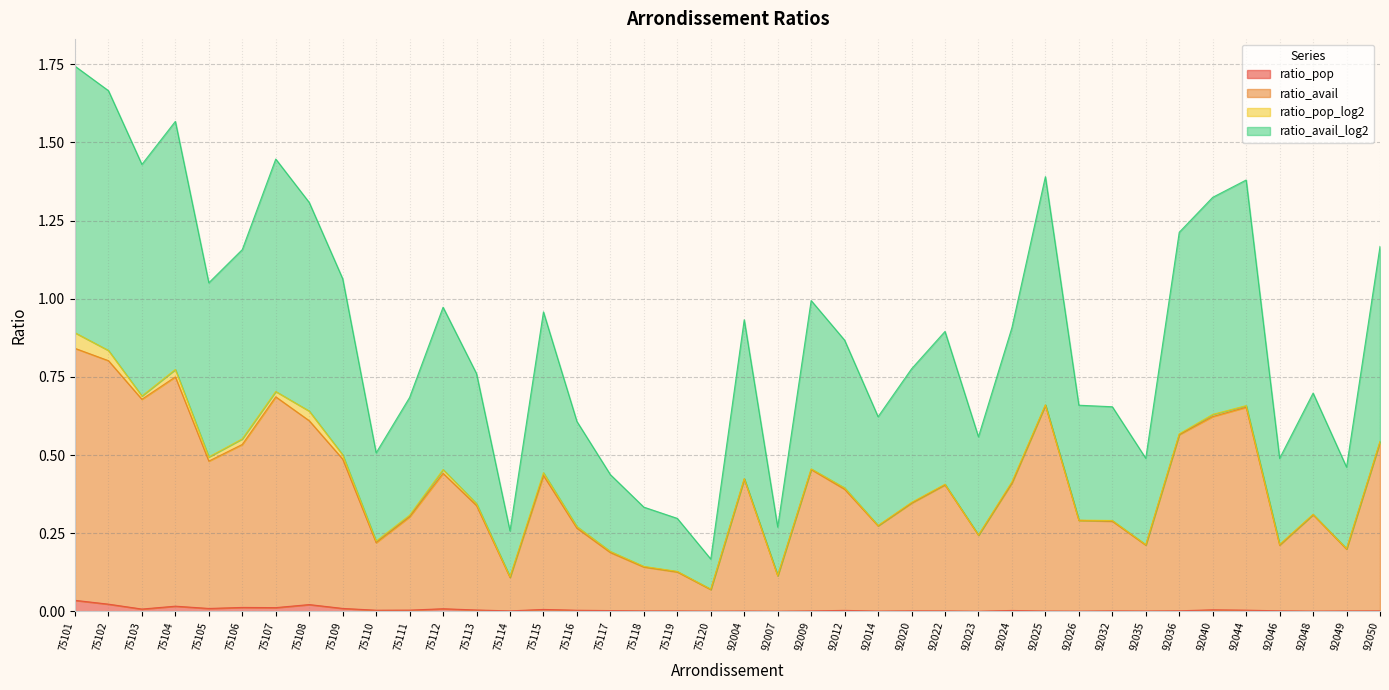

How many interior local peaks does the ratio_avail series have?

10